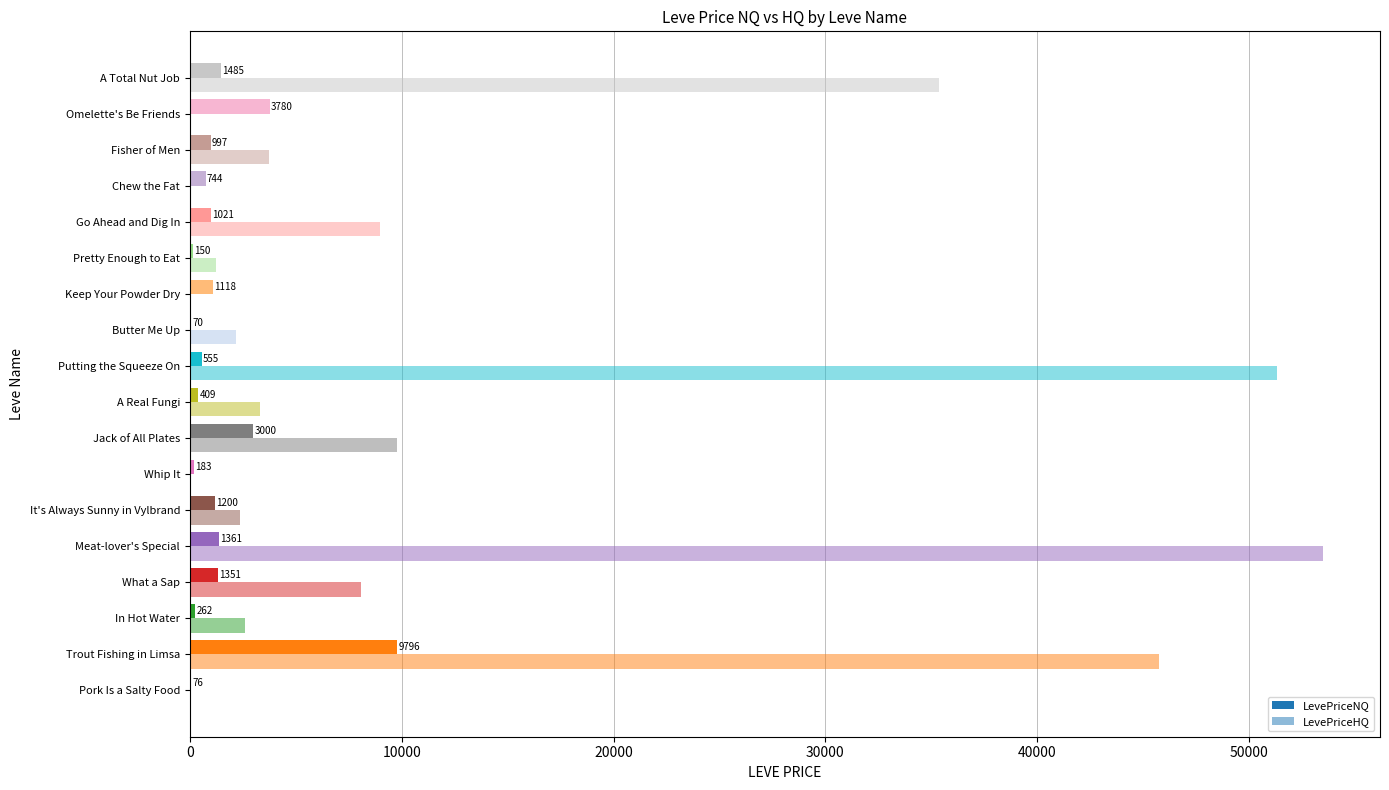

Count the number of categories in the chart.

18